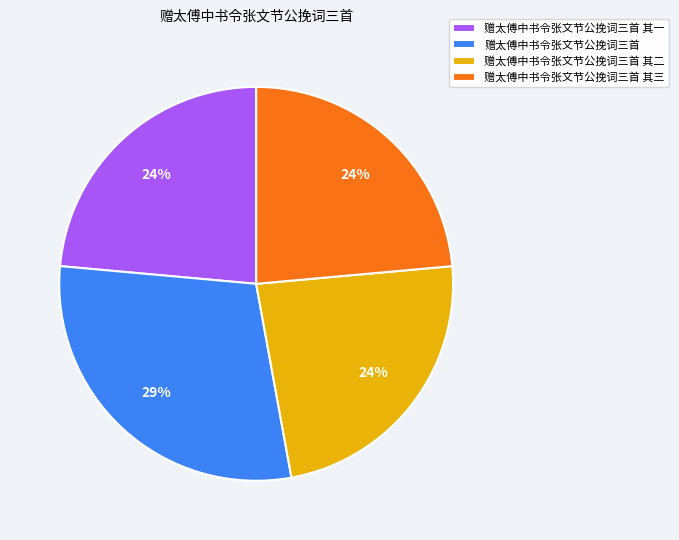

Which slice is the largest?

赠太傅中书令张文节公挽词三首